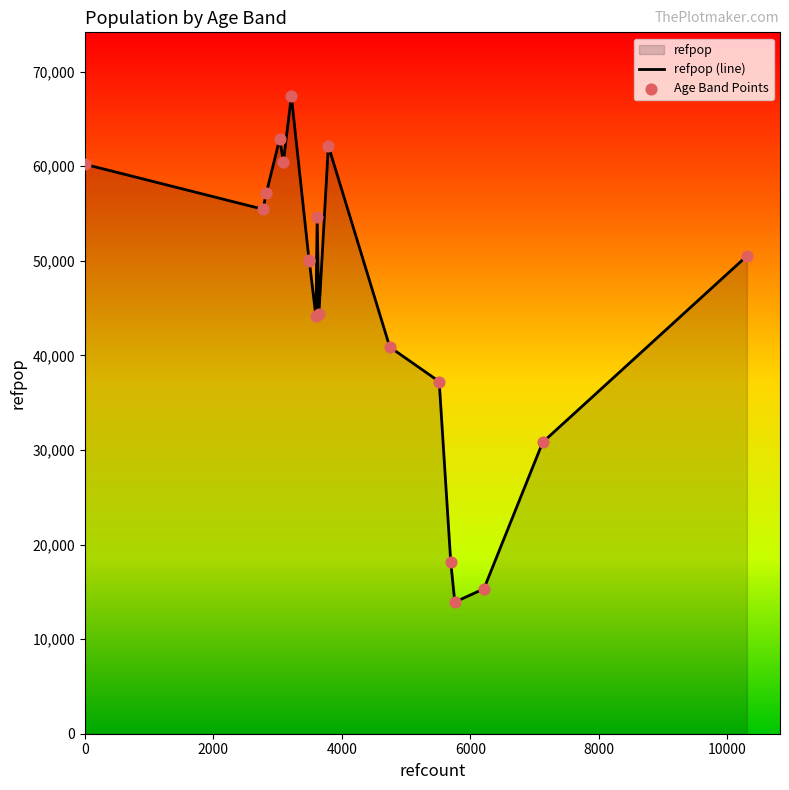

Is the value of Age Band Points at 10 greater than the value of refpop (line) at 8000?

No